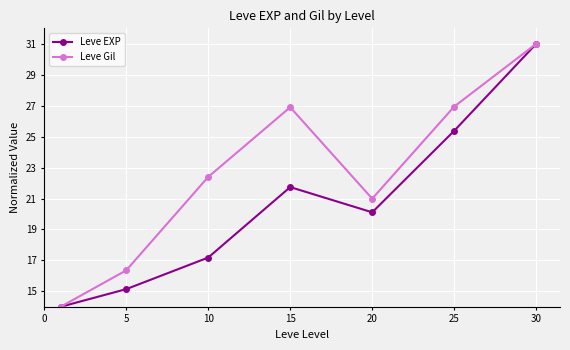

At how many categories does at least one series exceed 25?

3